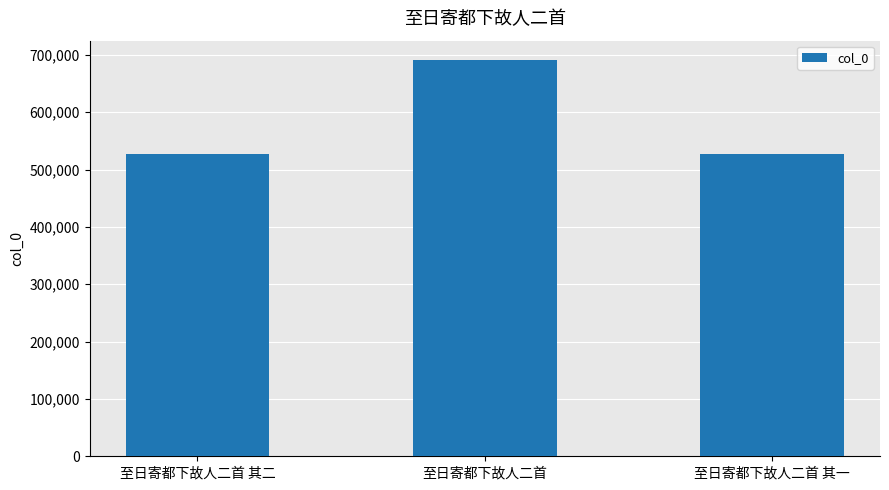

What is the value of the 1st bar from the left?

526523